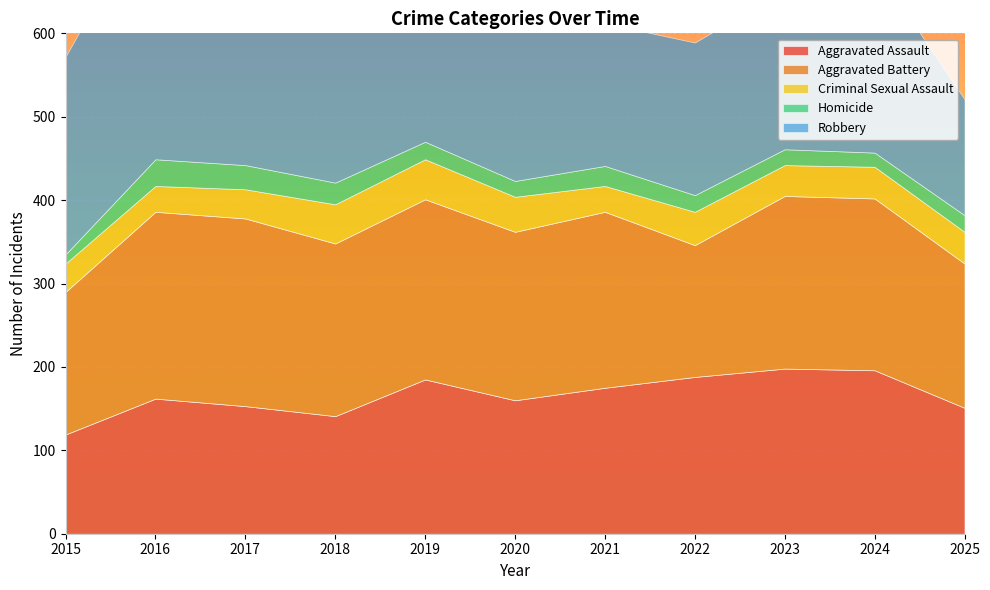

What is the total value across all series at 2021?

612